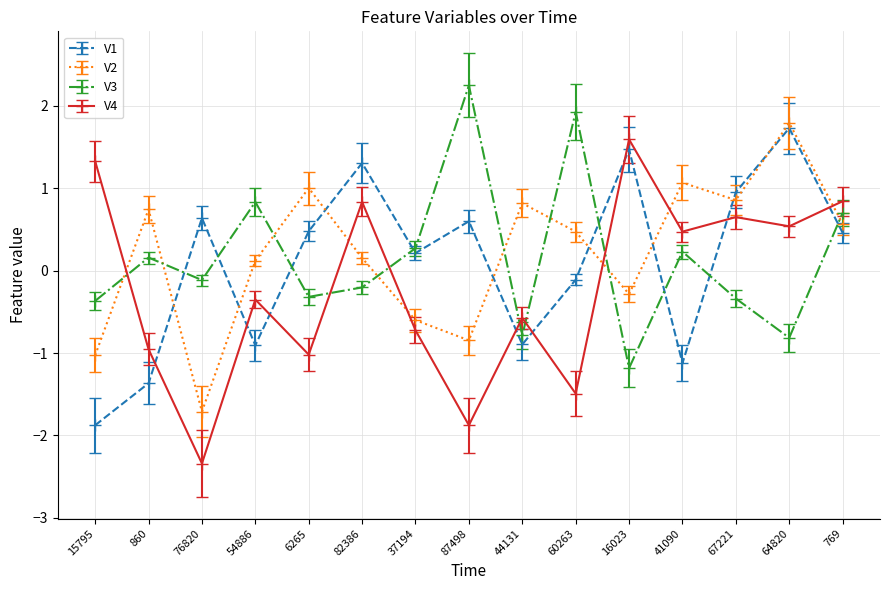

After their last crossing, which series has the higher values: V3 or V2?

V3